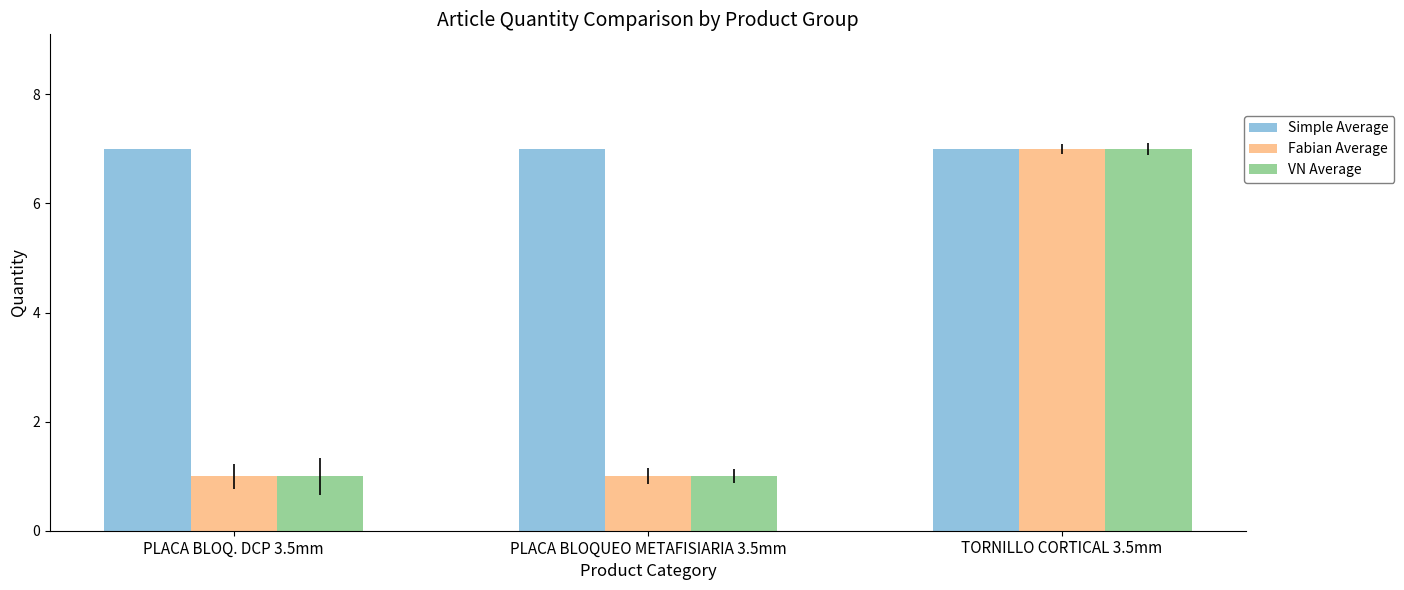

What is the label of the 2nd bar from the left?

PLACA BLOQUEO METAFISIARIA 3.5mm